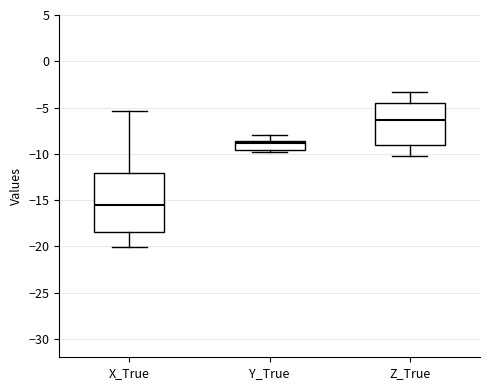

Reading left to right, transcribe this box plot: for each box, give where its median line is, the range the box spans, and where its two whiskers end, as read against the y-axis. The values are not printed on the chart, so give them approximately, as read against the axis.

X_True: median -15.5, box -18.5 to -12.0, whiskers -20.0 to -5.5
Y_True: median -9.0, box -9.5 to -8.5, whiskers -10.0 to -8.0
Z_True: median -6.5, box -9.0 to -4.5, whiskers -10.5 to -3.5